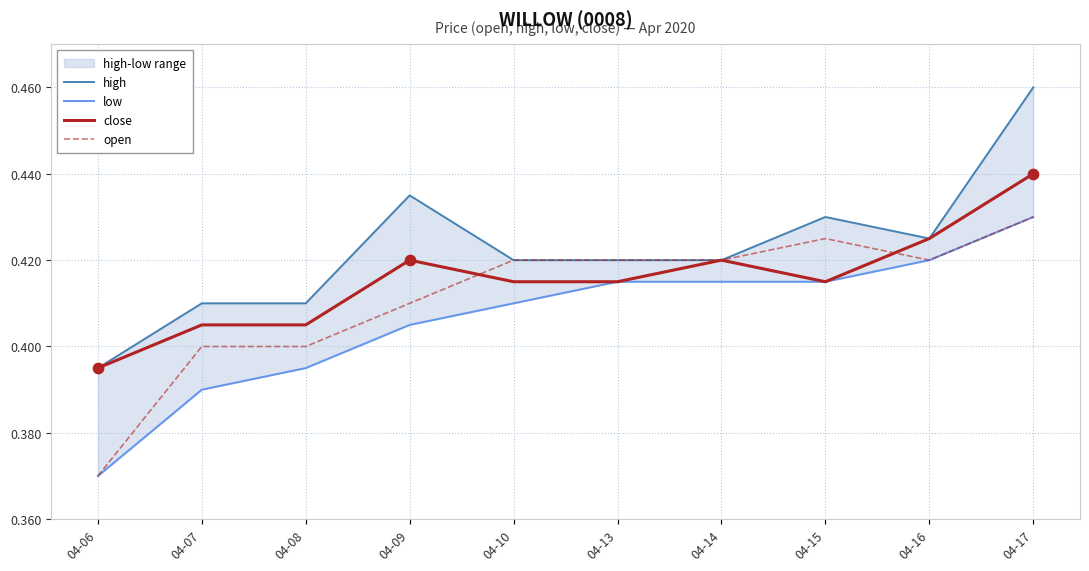

Which series contains the highest Y value?

high